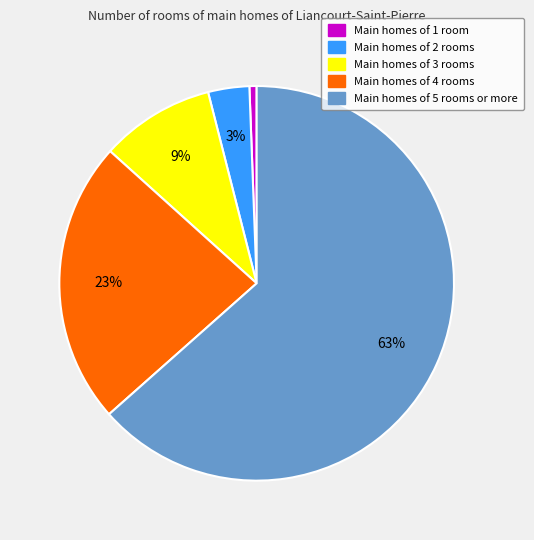

Is there any slice that represents more than half of the pie?

Yes